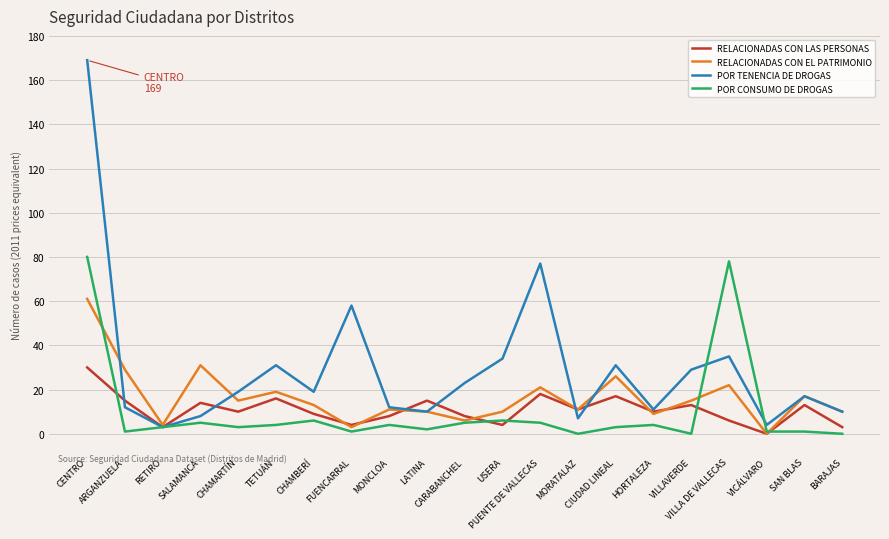

List the series in order of their peak value, highest first.

POR TENENCIA DE DROGAS, POR CONSUMO DE DROGAS, RELACIONADAS CON EL PATRIMONIO, RELACIONADAS CON LAS PERSONAS